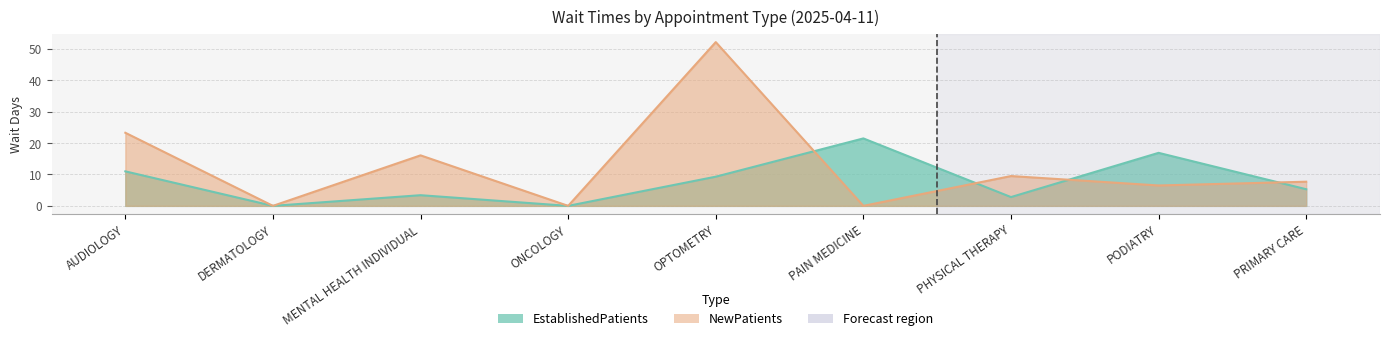

Where is NewPatients nearest to the value 26?

AUDIOLOGY